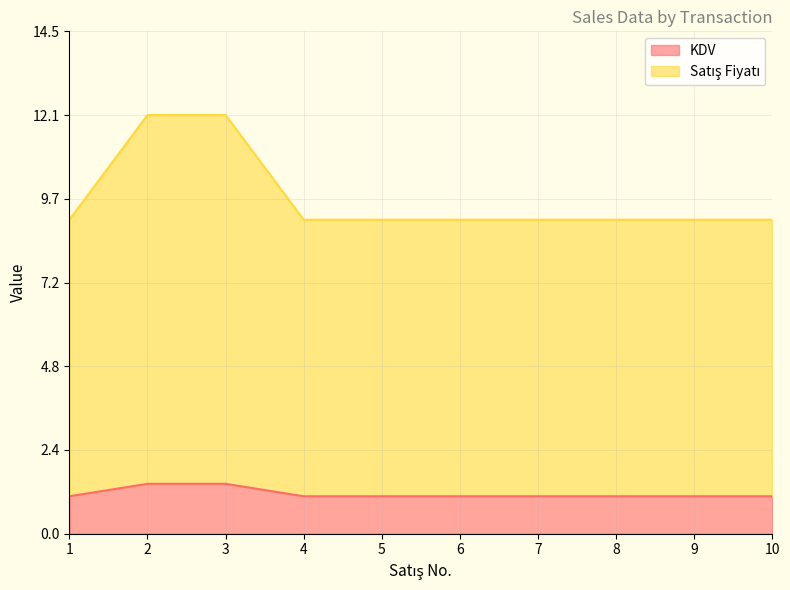

True or false: KDV has a value of 1.7 at 9.

False